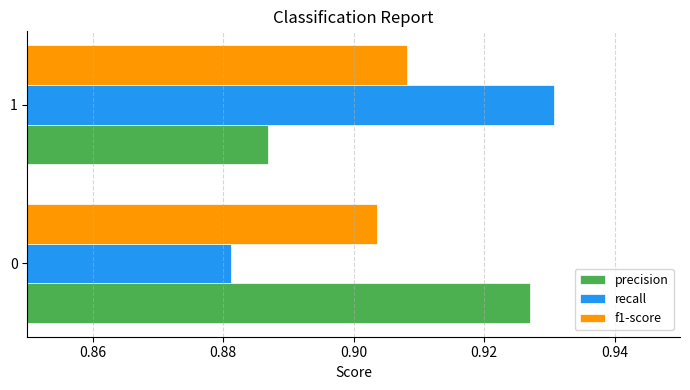

The value of recall at 1 is 0.3. True or false?

False